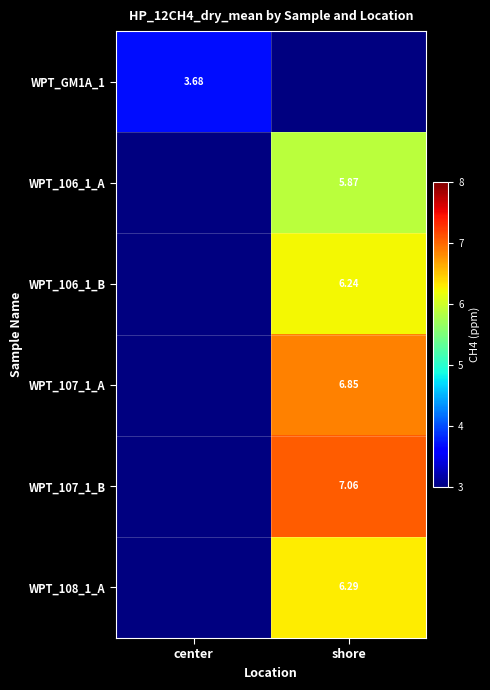

What is the smallest value displayed?

3.7